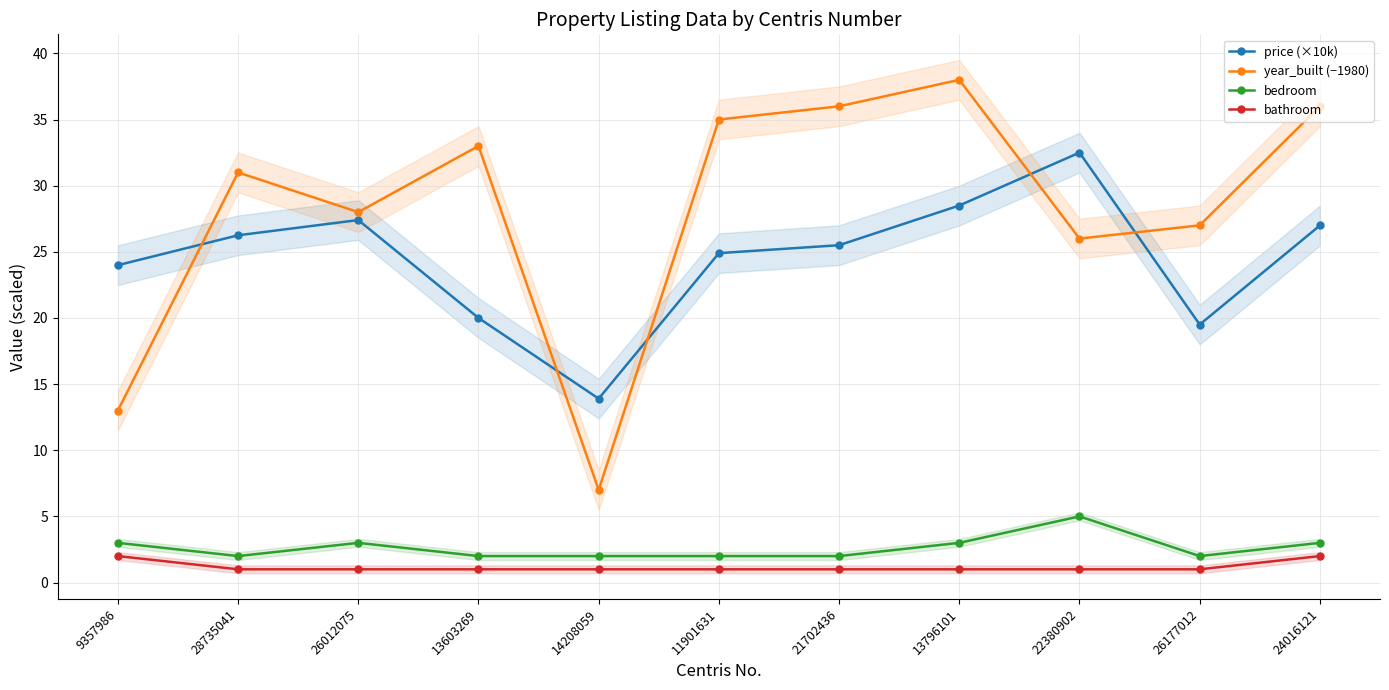

The bathroom series shows 1.5 at 28735041. True or false?

False